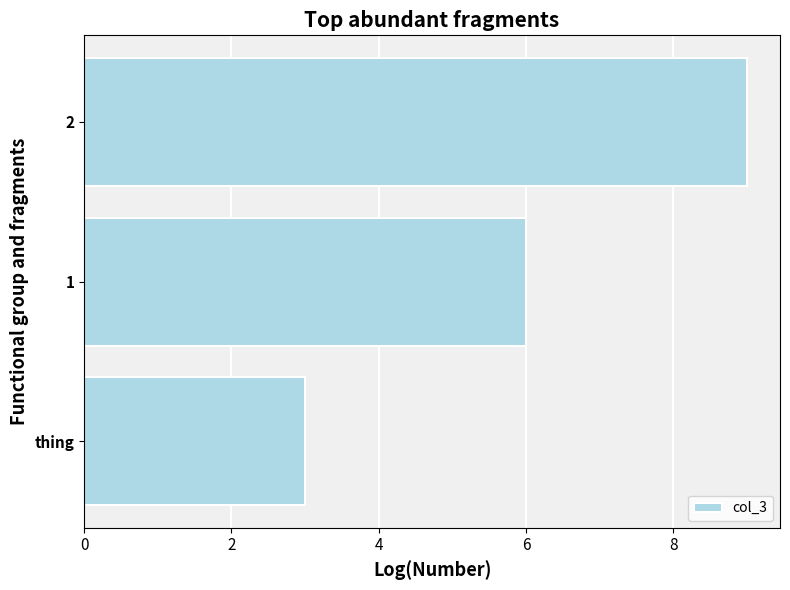

Does the chart contain any negative values?

No